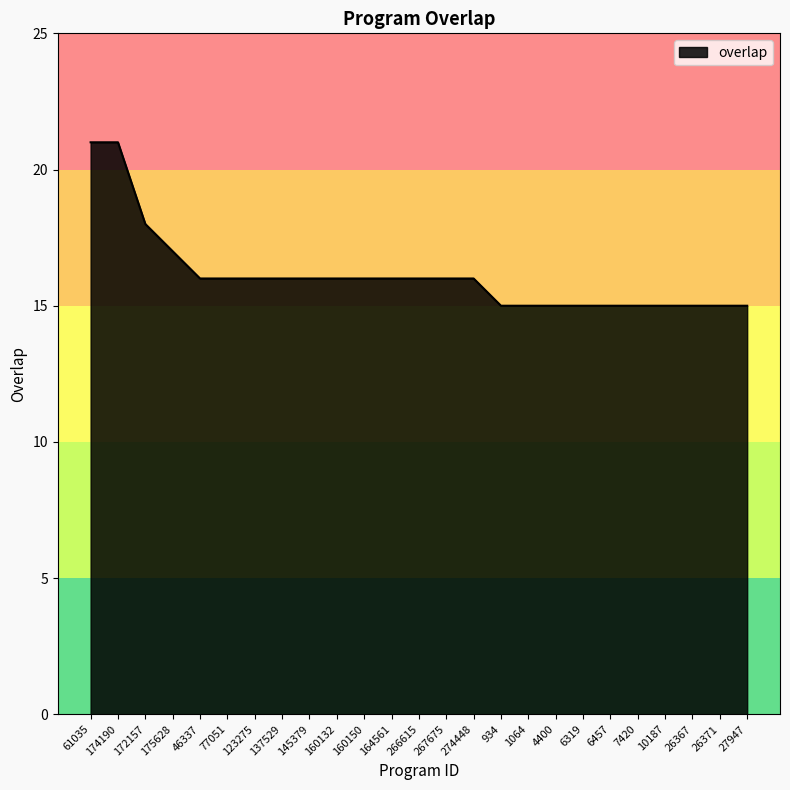

What is the greatest value displayed?

21